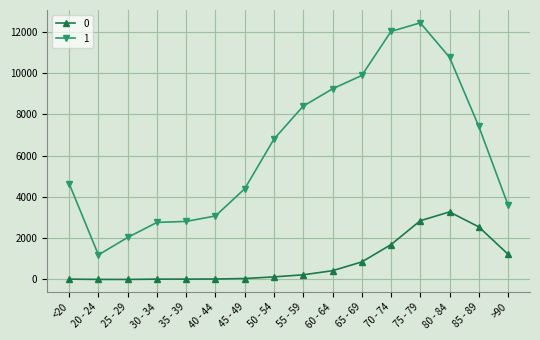

How many distinct data groups are displayed?

2